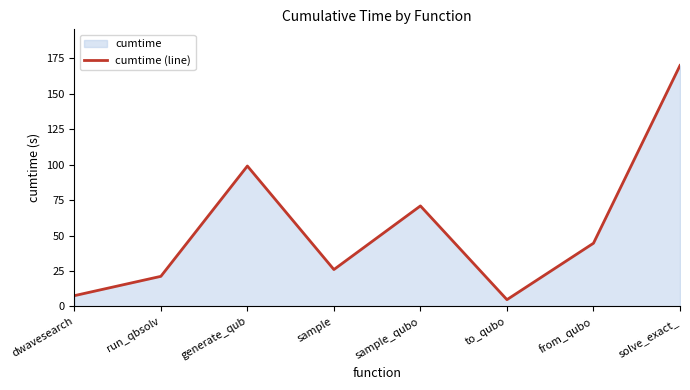

Reading left to right, extract all data points from this chart.

7.6	21.2	99.0	26.0	70.9	4.8	44.6	169.9